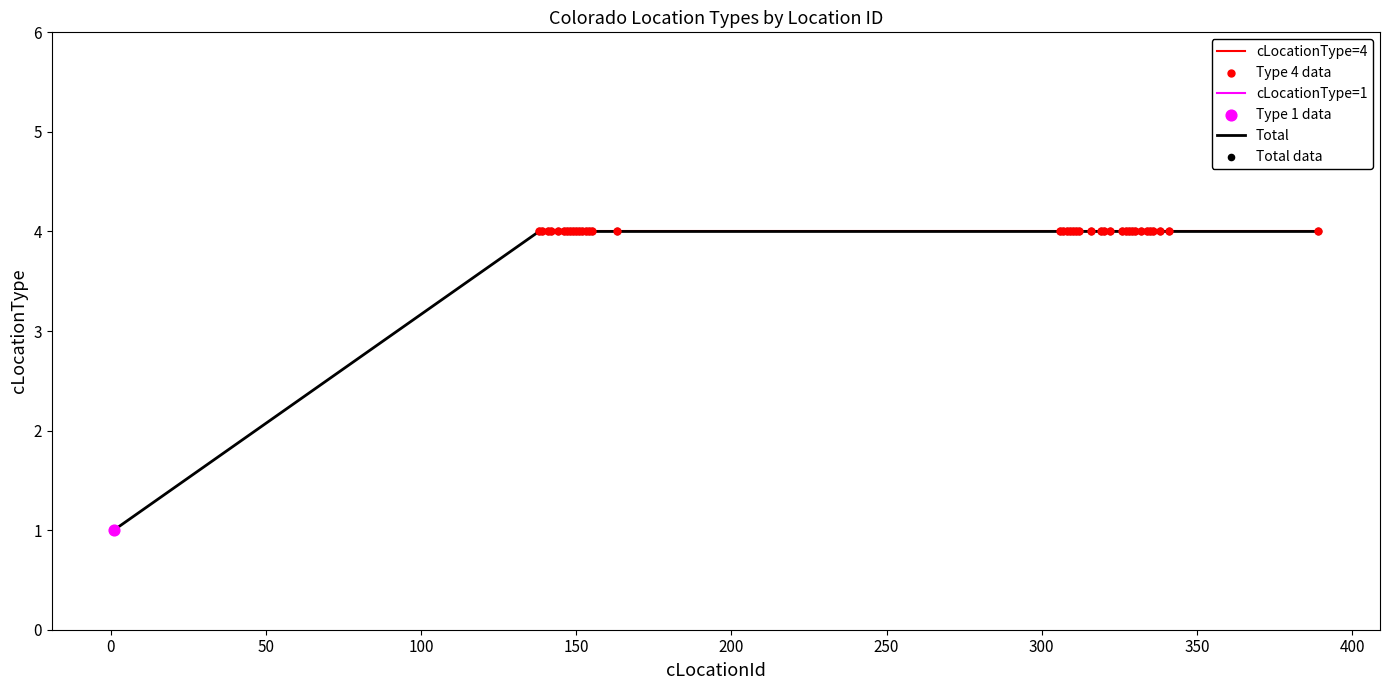

What is the ratio of the value at 152 to the value at 389?

1.0